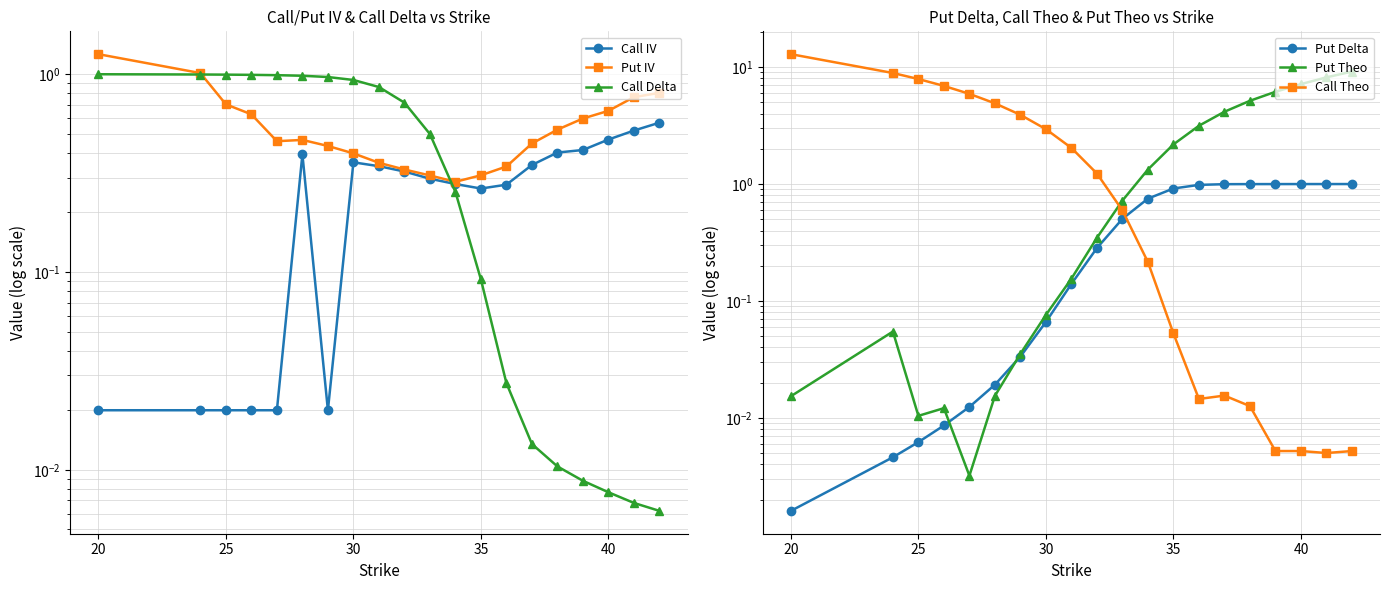

Is the value of Put Delta at 11 greater than the value of Call Theo at 16?

Yes